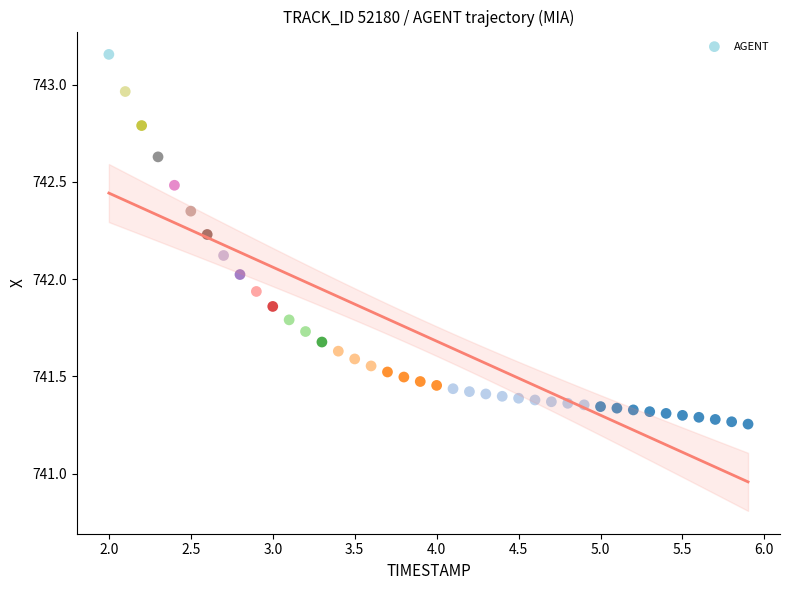

What is the range of X values (max minus min)?

3.9